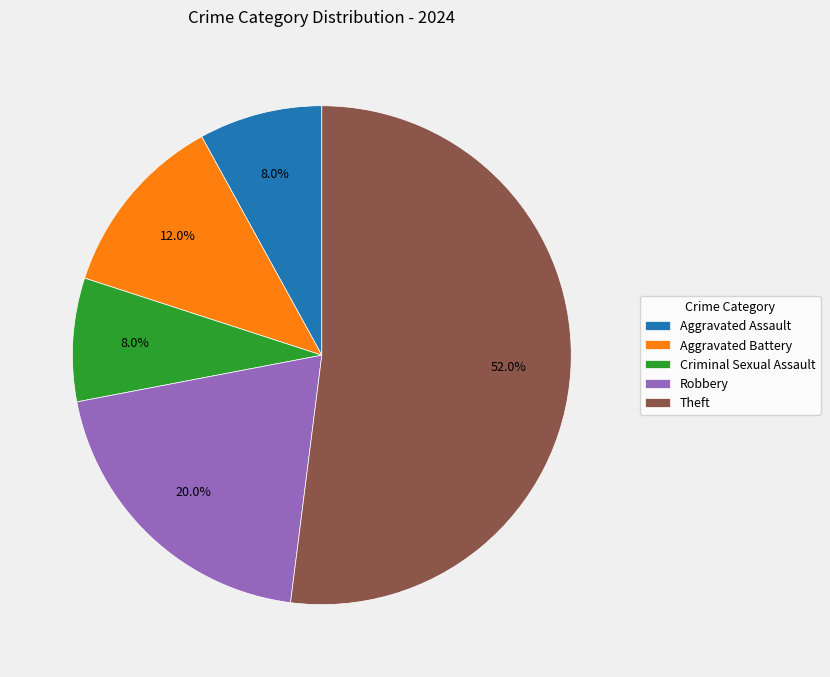

Which category has the biggest portion of the pie?

Theft